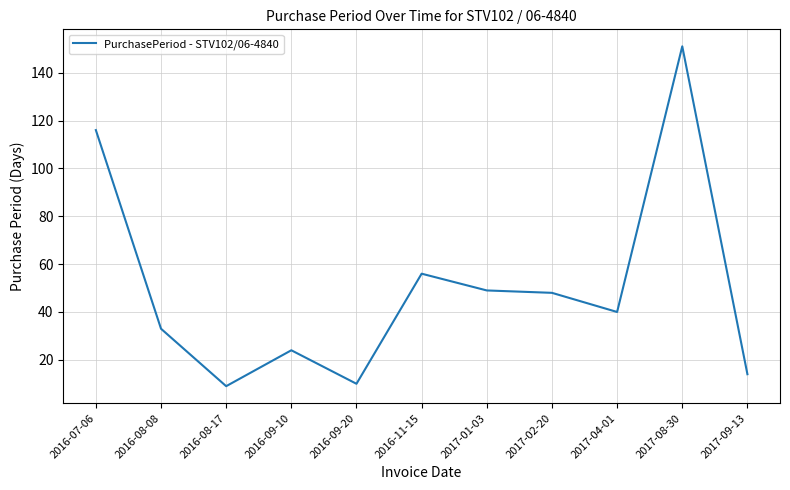

Where is the data nearest to the value 80?

2016-11-15